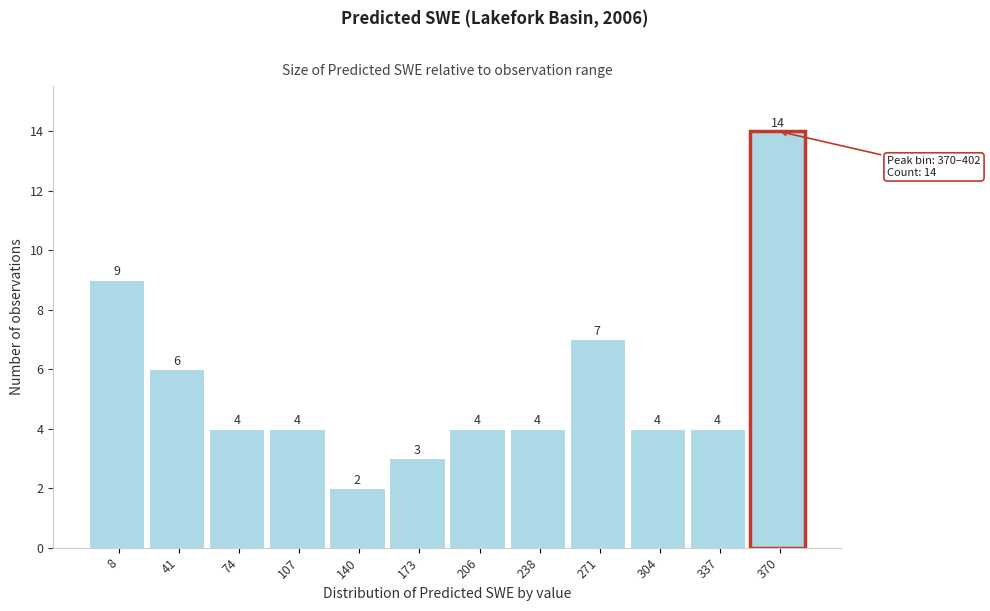

Reading left to right, transcribe all the data shown in this chart.

9	6	4	4	2	3	4	4	7	4	4	14